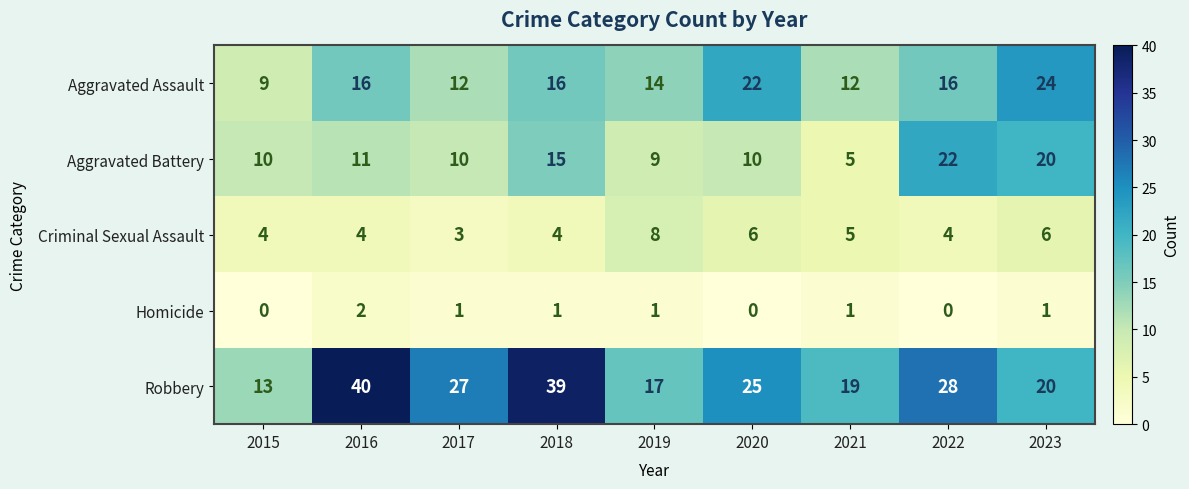

Is it true that Homicide equals 1 at 2021?

True